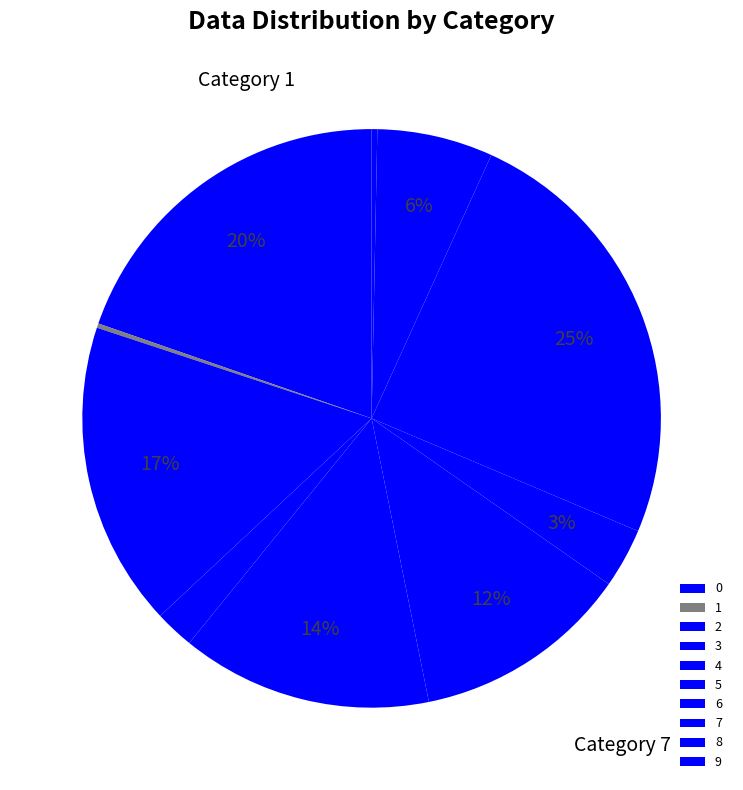

Count the number of slices in the pie.

10